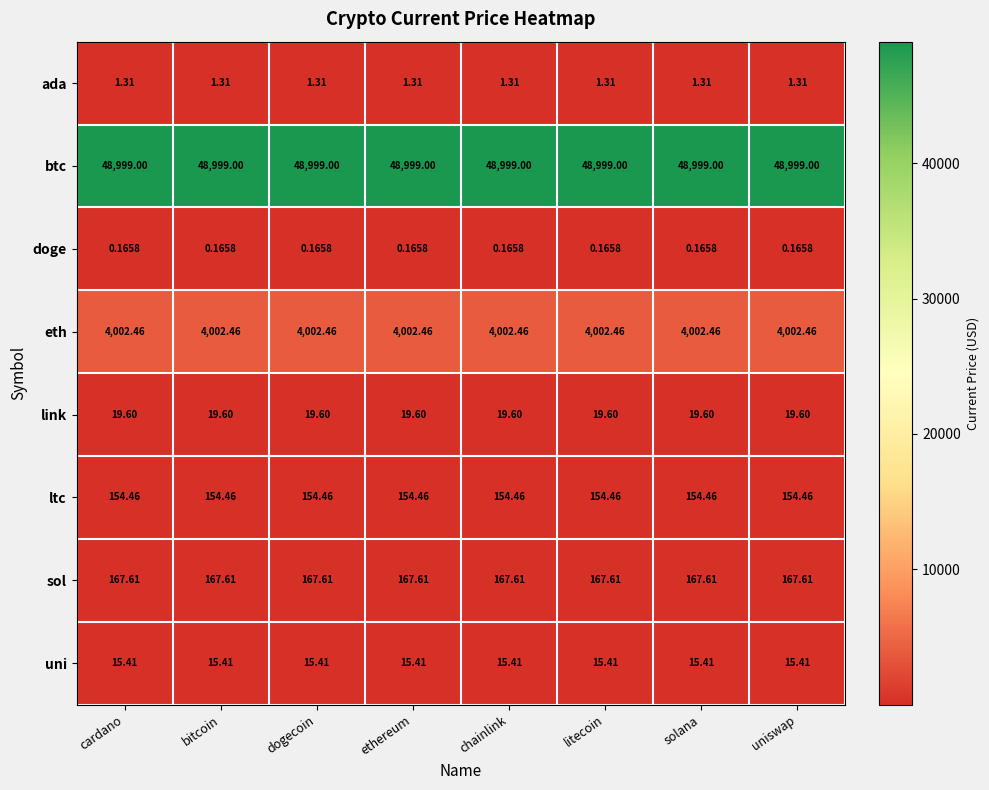

Rank the series at bitcoin from highest to lowest value.

btc, eth, sol, ltc, link, uni, ada, doge